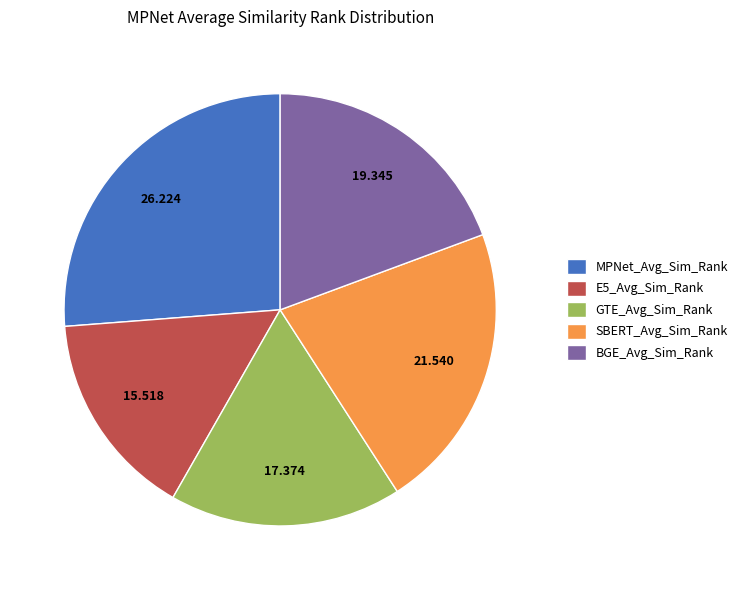

Between GTE_Avg_Sim_Rank and SBERT_Avg_Sim_Rank, which is larger?

SBERT_Avg_Sim_Rank